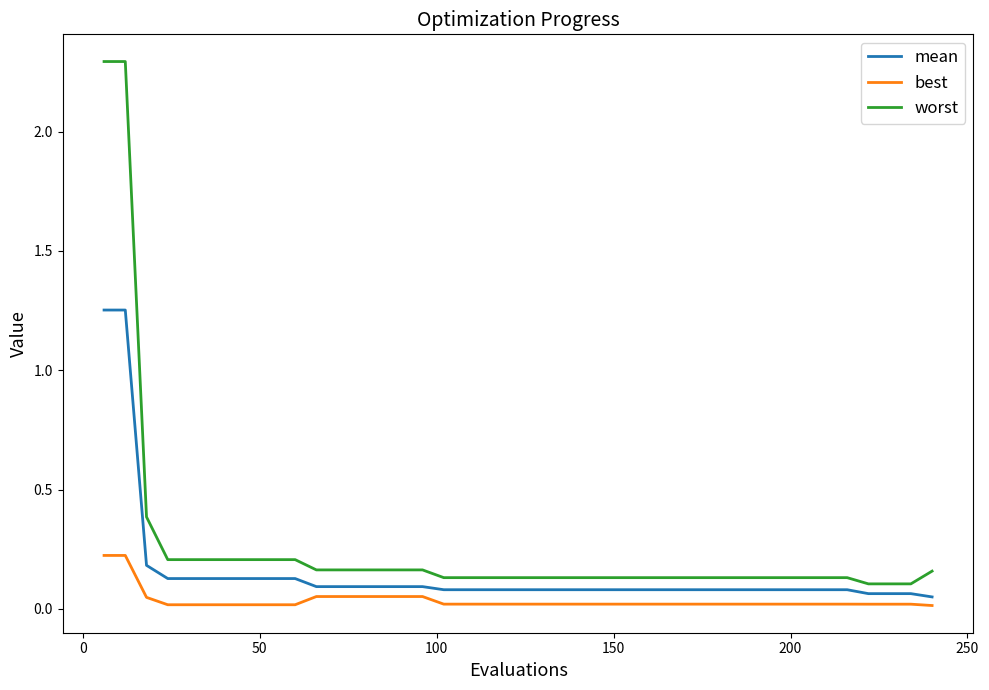

What is the difference between the maximum and minimum values in the worst series?

2.2